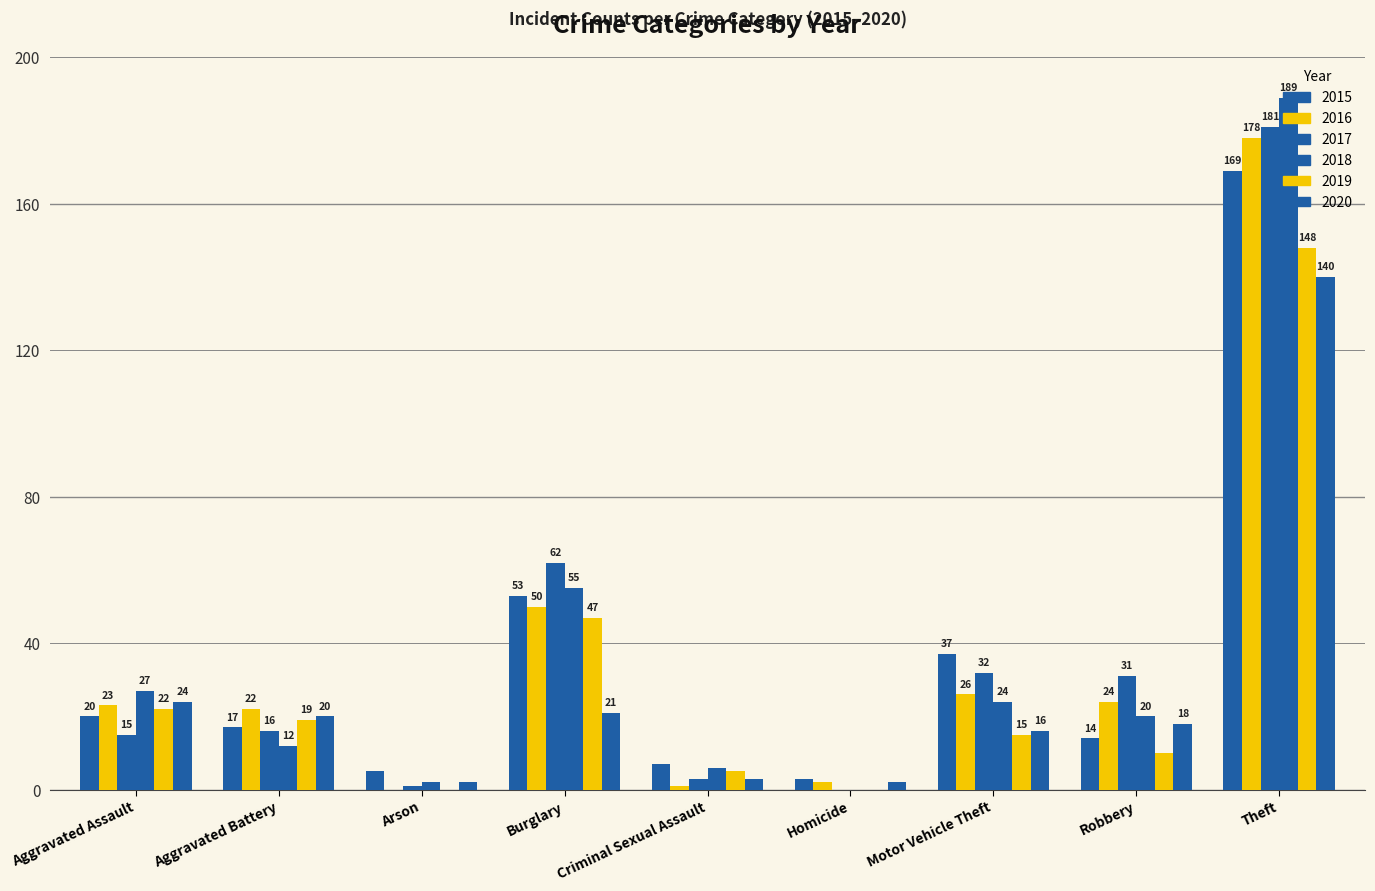

How many groups of bars are there?

9